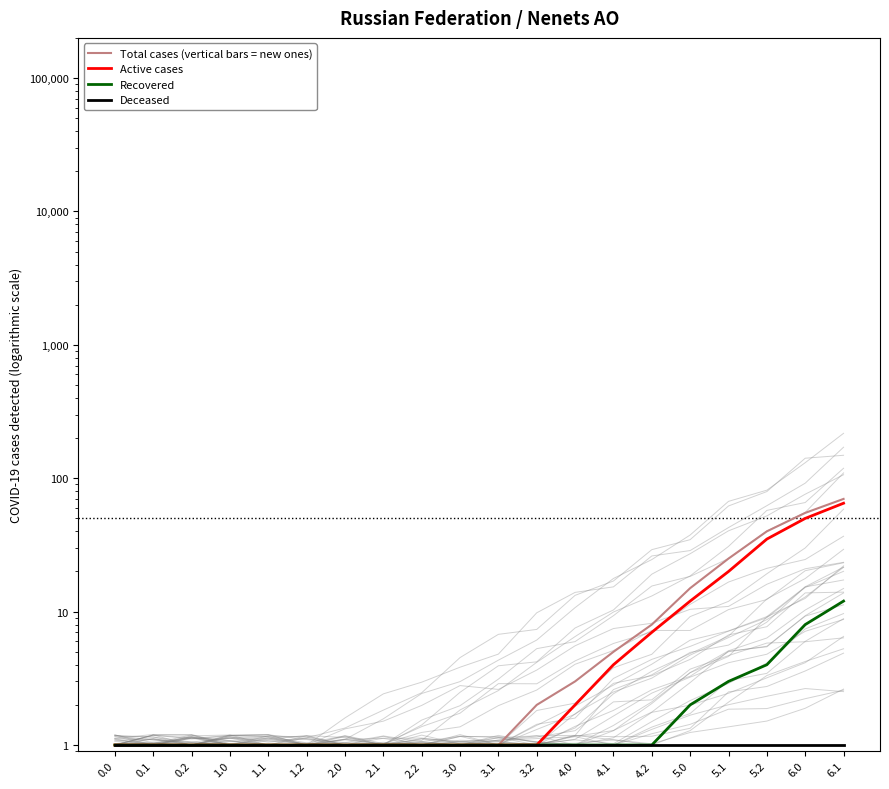

The value of Total cases (vertical bars = new ones) at 0.0 is 2. True or false?

False